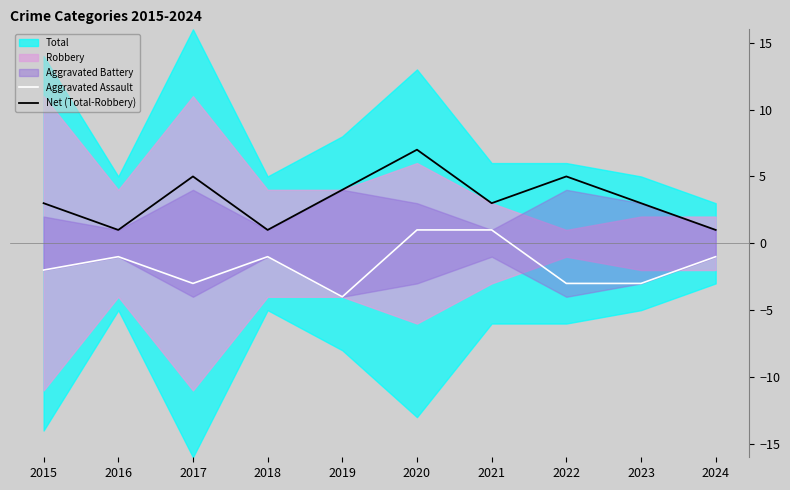

True or false: Aggravated Assault and Net (Total-Robbery) cross at least once.

False